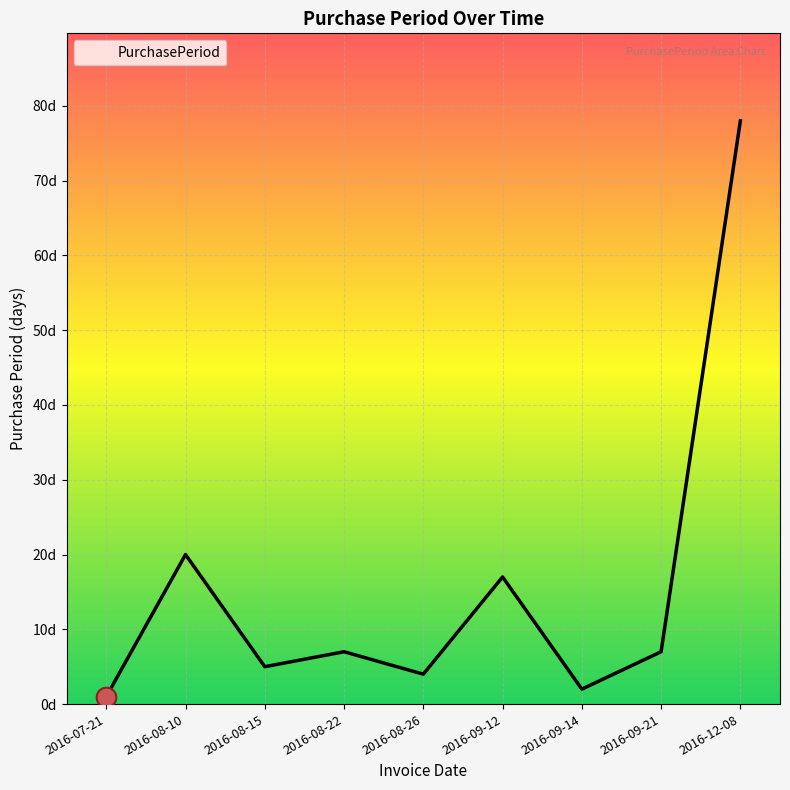

Which has a higher value, 2016-08-26 or 2016-09-21?

2016-09-21